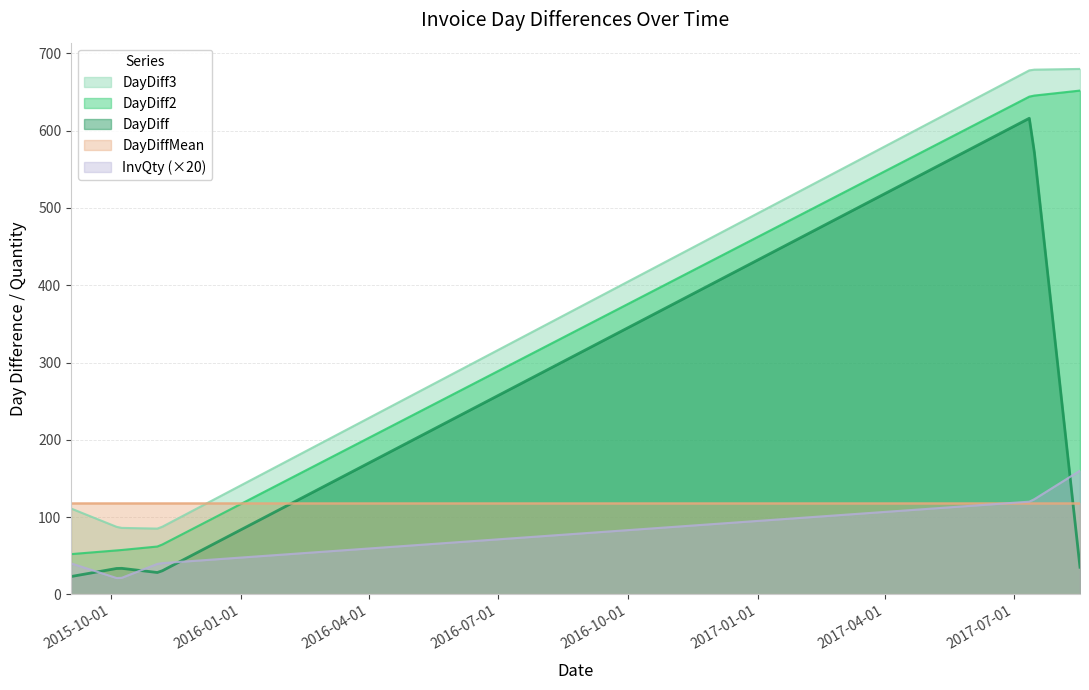

What is the total value across all series at 2015-10-07?

295.9